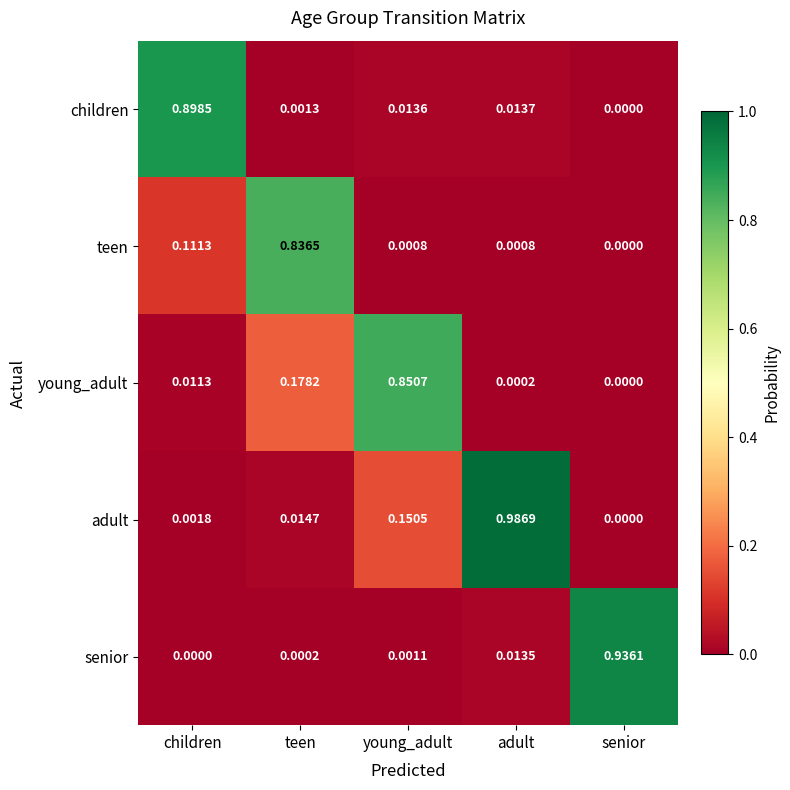

How many categories are shown in the chart?

5